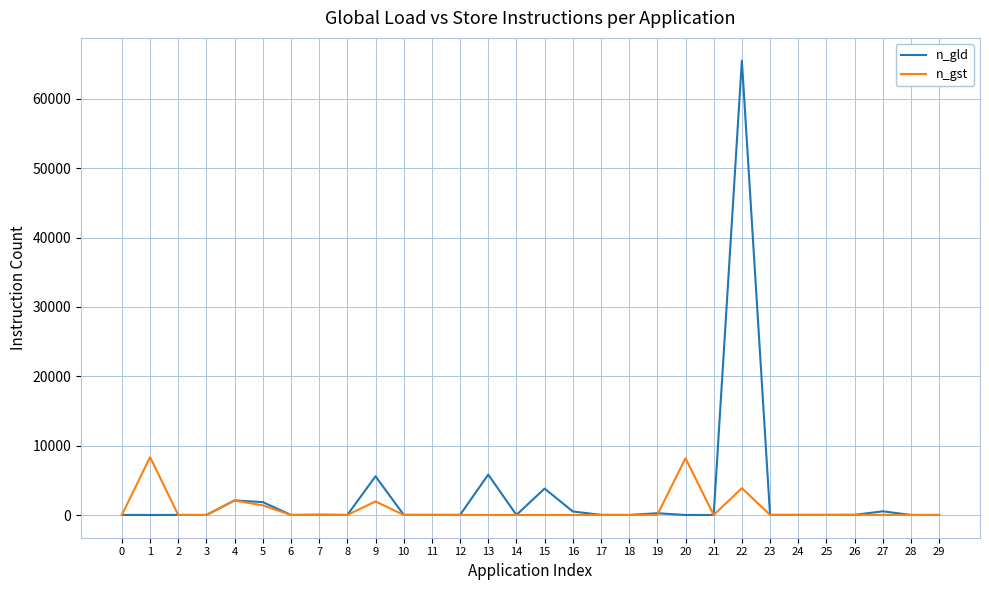

What is the lowest value of the n_gld series?

0.2